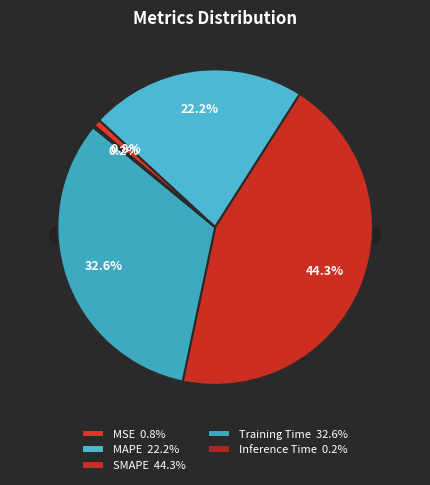

To the nearest percent, what portion does SMAPE represent?

44%